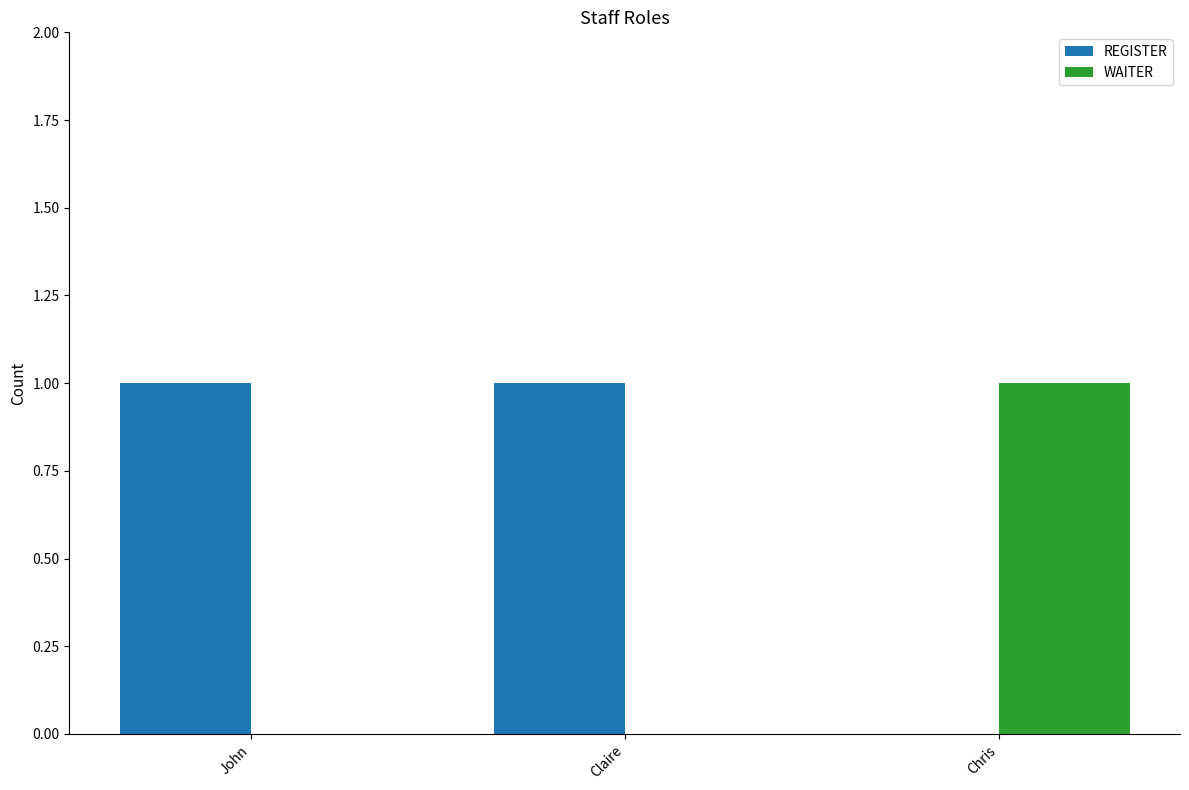

Is it true that WAITER equals 0 at Claire?

True